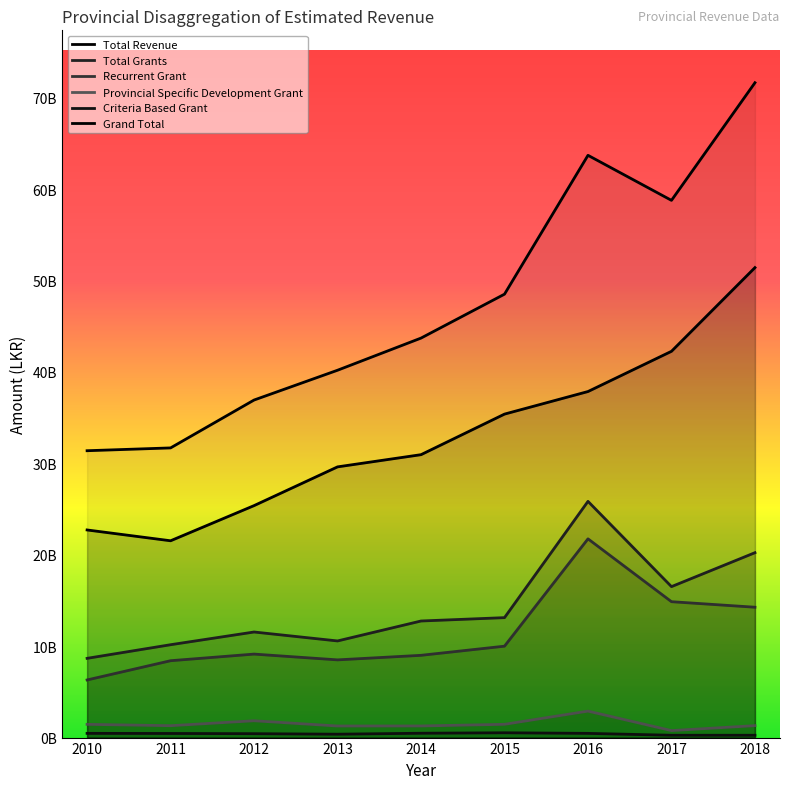

What is the average value of the Provincial Specific Development Grant series?

1504621667